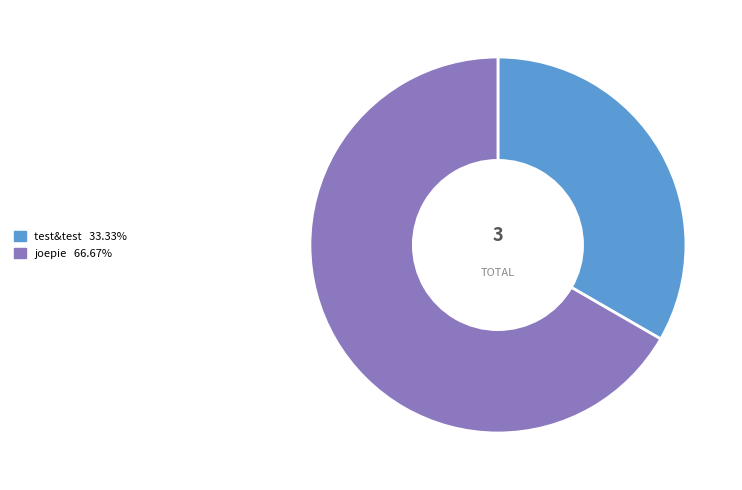

The joepie slice represents 60% of the pie. True or false?

False